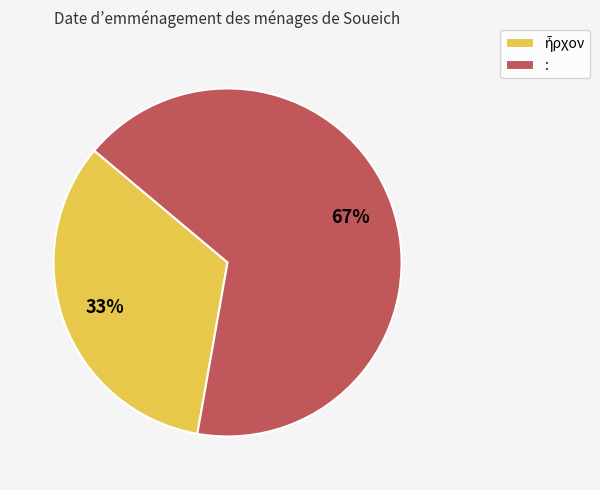

True or false: : accounts for 67% of the total.

True